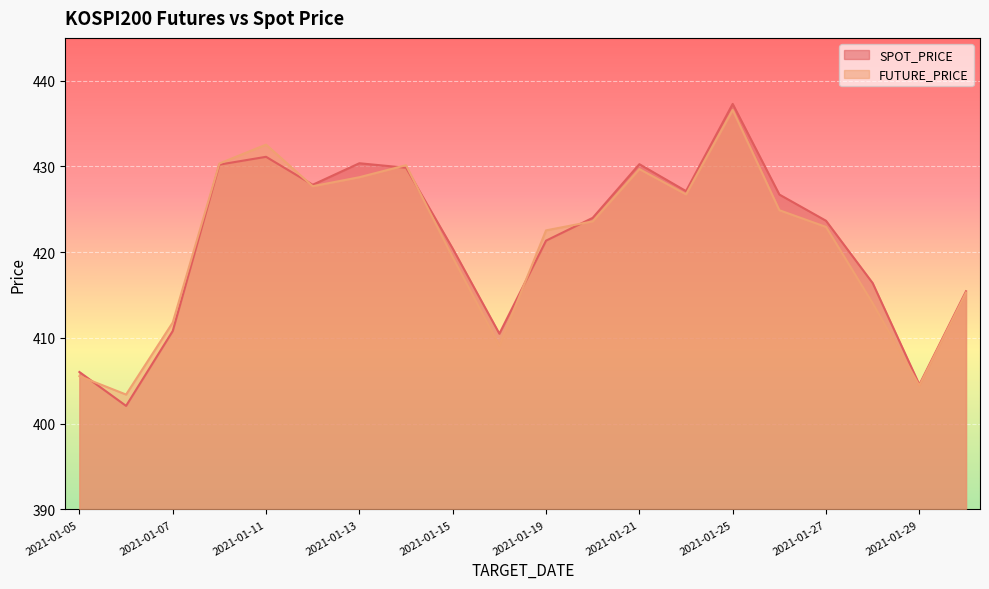

Which series has the widest spread of values?

SPOT_PRICE